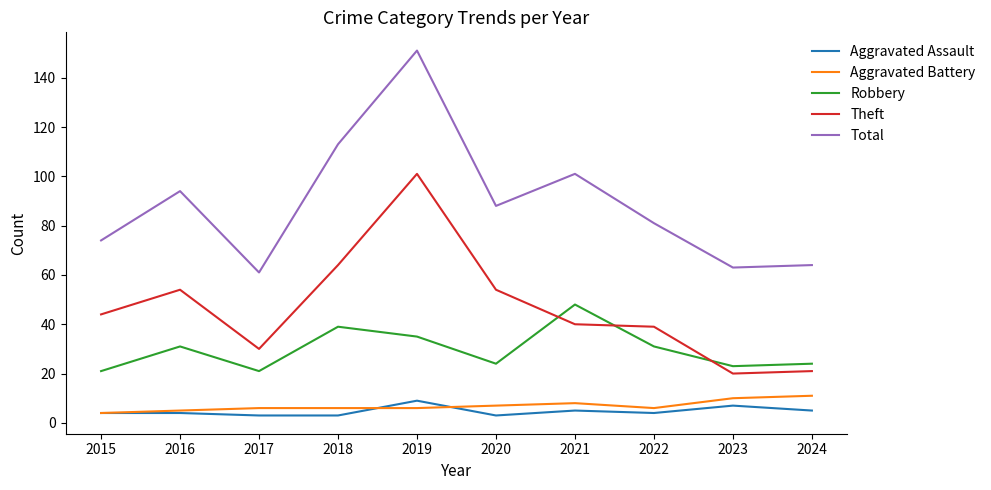

What is the difference between the second highest and second lowest values in the Robbery series?

18